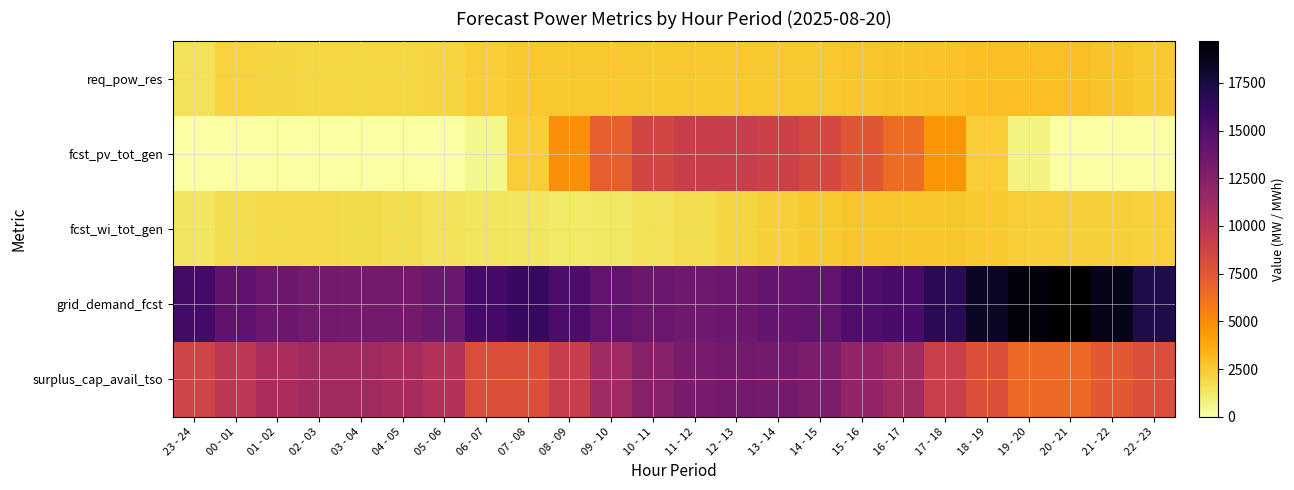

Reading left to right, transcribe all the data shown in this chart.

req_pow_res: 23 - 24=1477	00 - 01=2105	01 - 02=2006	02 - 03=1957	03 - 04=1949	04 - 05=1959	05 - 06=2026	06 - 07=2316	07 - 08=2544	08 - 09=2599	09 - 10=2581	10 - 11=2514	11 - 12=2544	12 - 13=2559	13 - 14=2577	14 - 15=2576	15 - 16=2642	16 - 17=2724	17 - 18=2790	18 - 19=2854	19 - 20=2853	20 - 21=2852	21 - 22=2724	22 - 23=2496
fcst_pv_tot_gen: 23 - 24=0	00 - 01=0	01 - 02=0	02 - 03=0	03 - 04=0	04 - 05=0	05 - 06=9	06 - 07=531	07 - 08=2315	08 - 09=4879	09 - 10=7115	10 - 11=8546	11 - 12=9142	12 - 13=9217	13 - 14=8976	14 - 15=8437	15 - 16=7590	16 - 17=6415	17 - 18=4573	18 - 19=2367	19 - 20=750	20 - 21=47	21 - 22=0	22 - 23=0
fcst_wi_tot_gen: 23 - 24=1336	00 - 01=1741	01 - 02=1874	02 - 03=1898	03 - 04=1795	04 - 05=1630	05 - 06=1525	06 - 07=1456	07 - 08=1325	08 - 09=1180	09 - 10=1269	10 - 11=1465	11 - 12=1701	12 - 13=2011	13 - 14=2305	14 - 15=2521	15 - 16=2632	16 - 17=2684	17 - 18=2667	18 - 19=2509	19 - 20=2333	20 - 21=2280	21 - 22=2261	22 - 23=2158
grid_demand_fcst: 23 - 24=15645	00 - 01=14366	01 - 02=13658	02 - 03=13356	03 - 04=13253	04 - 05=13328	05 - 06=13797	06 - 07=15579	07 - 08=16204	08 - 09=15166	09 - 10=14180	10 - 11=13711	11 - 12=13589	12 - 13=13664	13 - 14=13924	14 - 15=14213	15 - 16=15033	16 - 17=15368	17 - 18=16697	18 - 19=18396	19 - 20=19288	20 - 21=19677	21 - 22=18793	22 - 23=17160
surplus_cap_avail_tso: 23 - 24=8717	00 - 01=9837	01 - 02=10760	02 - 03=11081	03 - 04=11081	04 - 05=10839	05 - 06=10272	06 - 07=8001	07 - 08=7928	08 - 09=9165	09 - 10=11190	10 - 11=12447	11 - 12=13062	12 - 13=13333	13 - 14=13260	14 - 15=12947	15 - 16=11869	16 - 17=11081	17 - 18=9026	18 - 19=7909	19 - 20=6595	20 - 21=6589	21 - 22=7451	22 - 23=7999